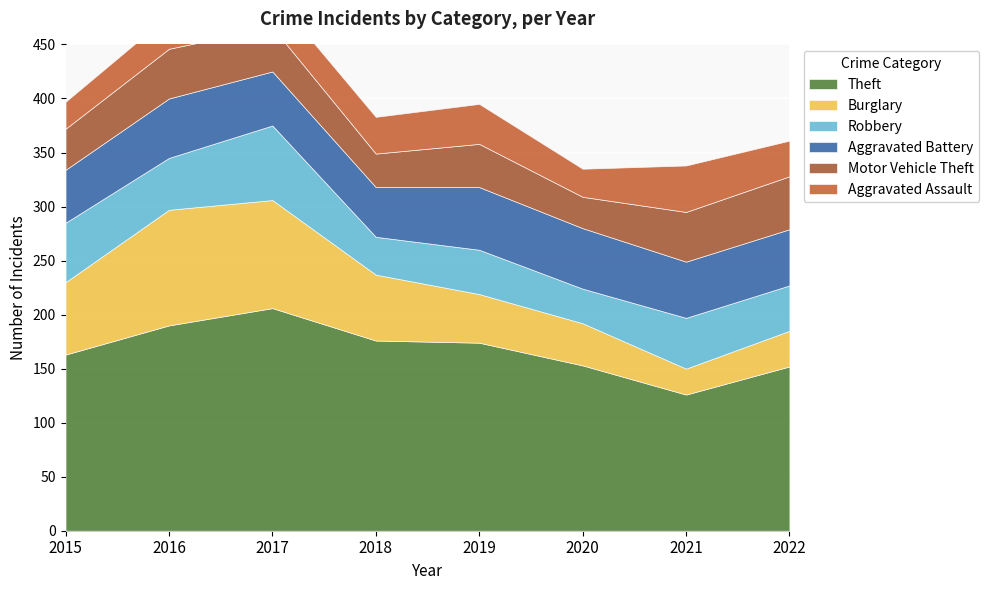

True or false: Theft and Motor Vehicle Theft intersect in this chart.

False